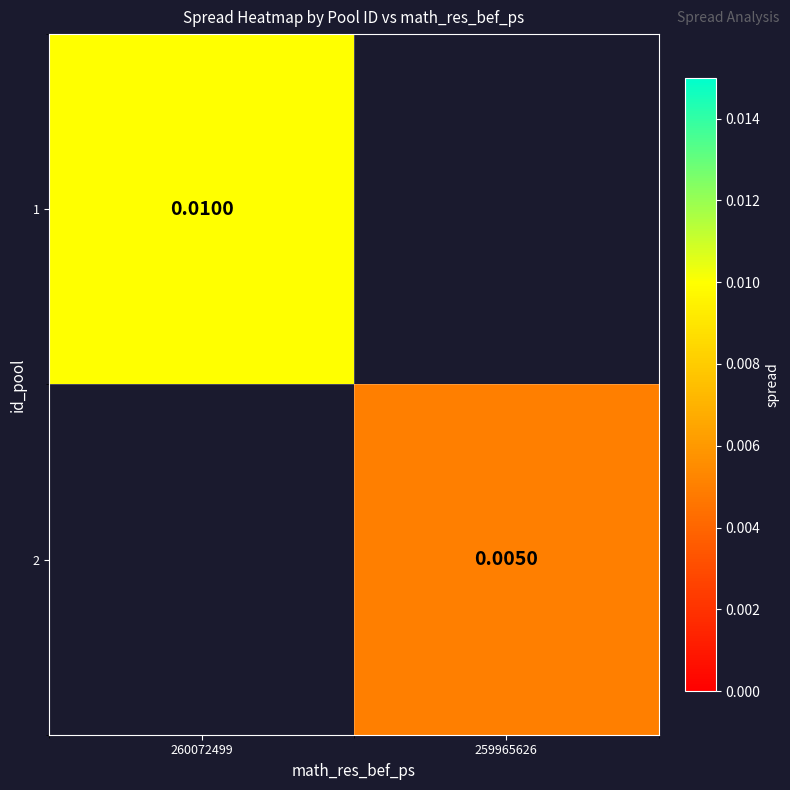

Is the value of 1 at 260072499 greater than the value of 2 at 259965626?

Yes